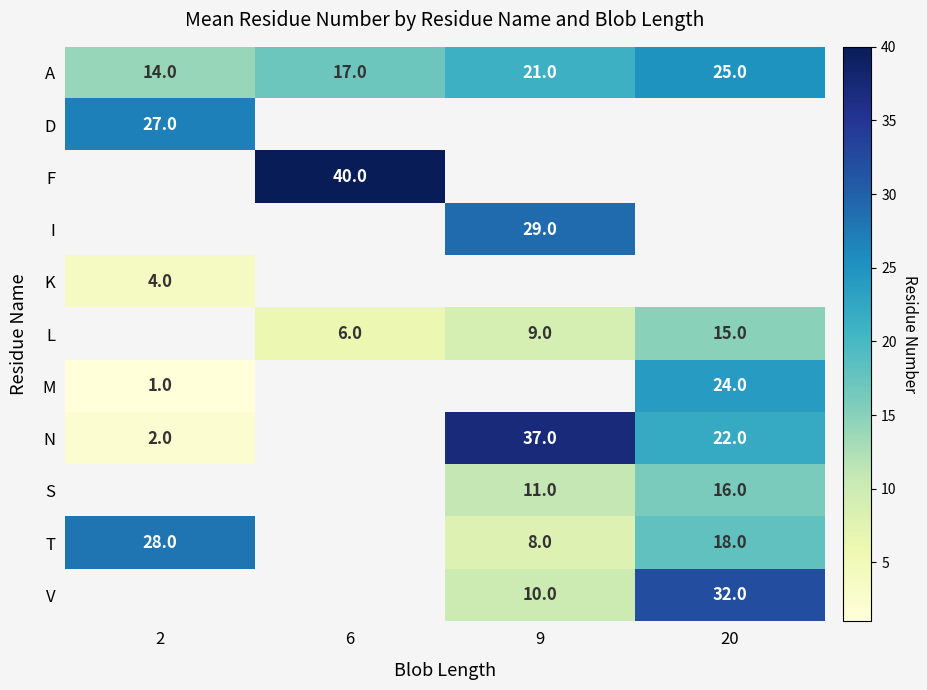

True or false: T has a value of 28 at 2.

True